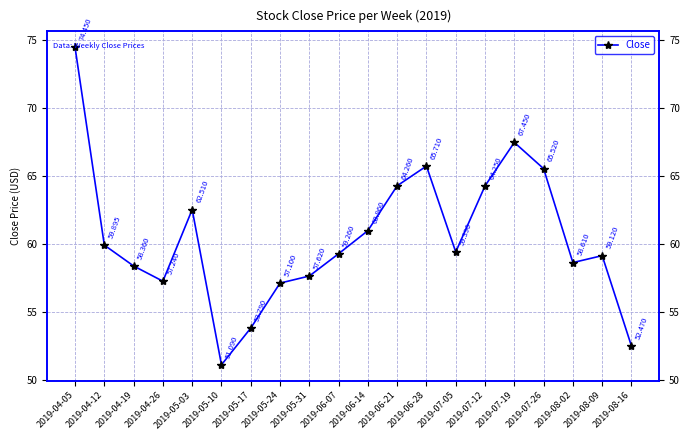

Where is the first local maximum?

2019-05-03